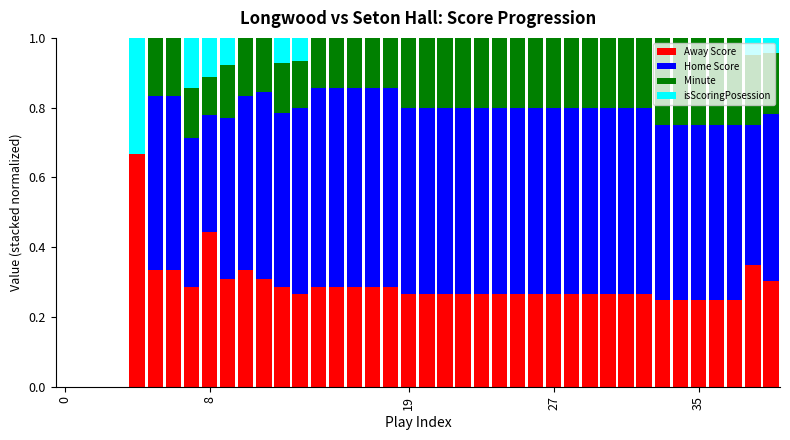

Does the chart contain stacked bars?

Yes